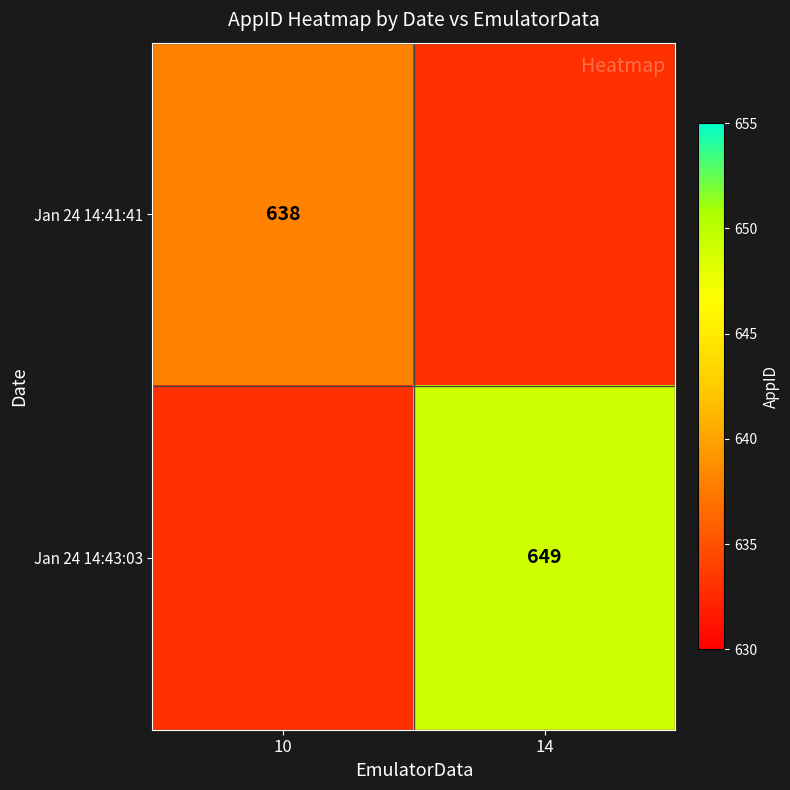

Is it true that Jan 24 14:43:03 equals 1072 at 14?

False